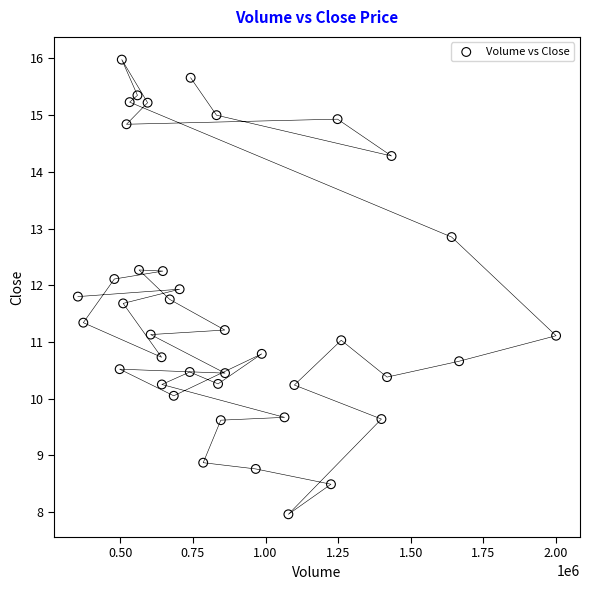

What is the range of Y values (max minus min)?

8.0